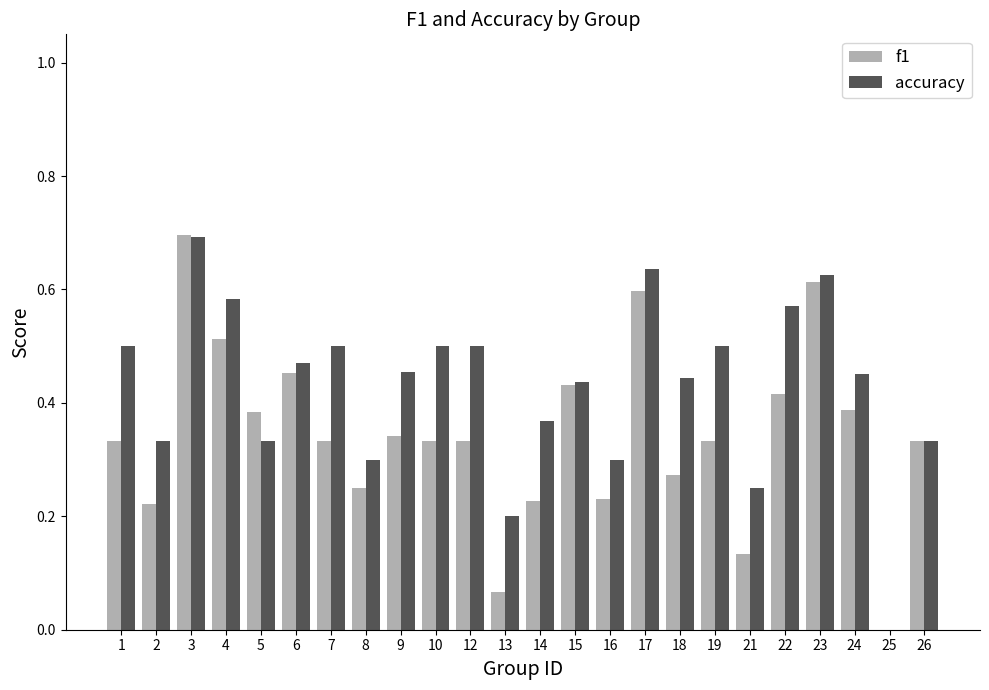

The accuracy series shows 0.2 at 16. True or false?

False